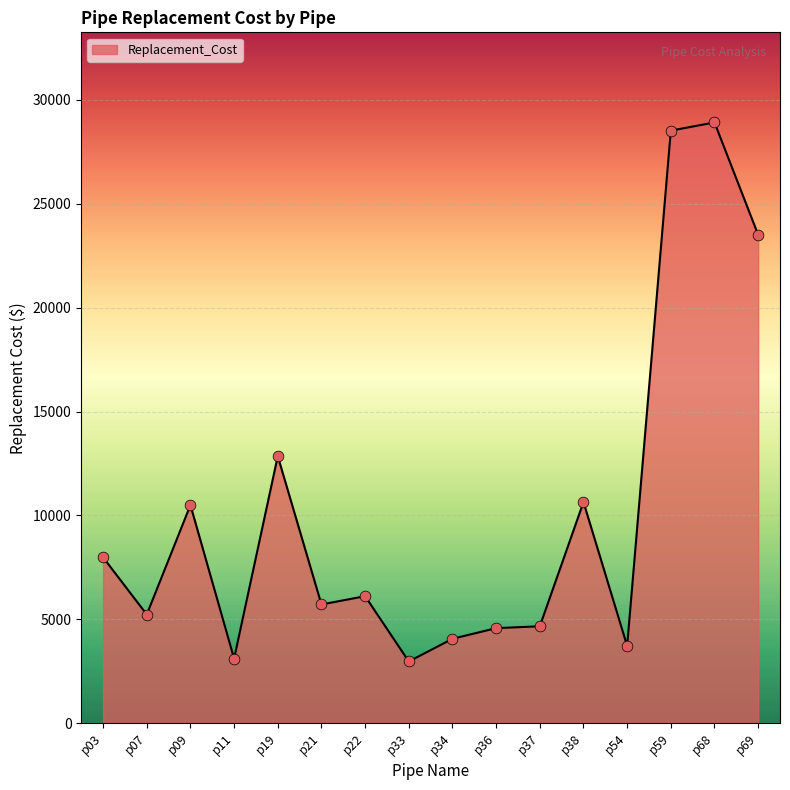

What is the change in value from p11 to p21?

+2604